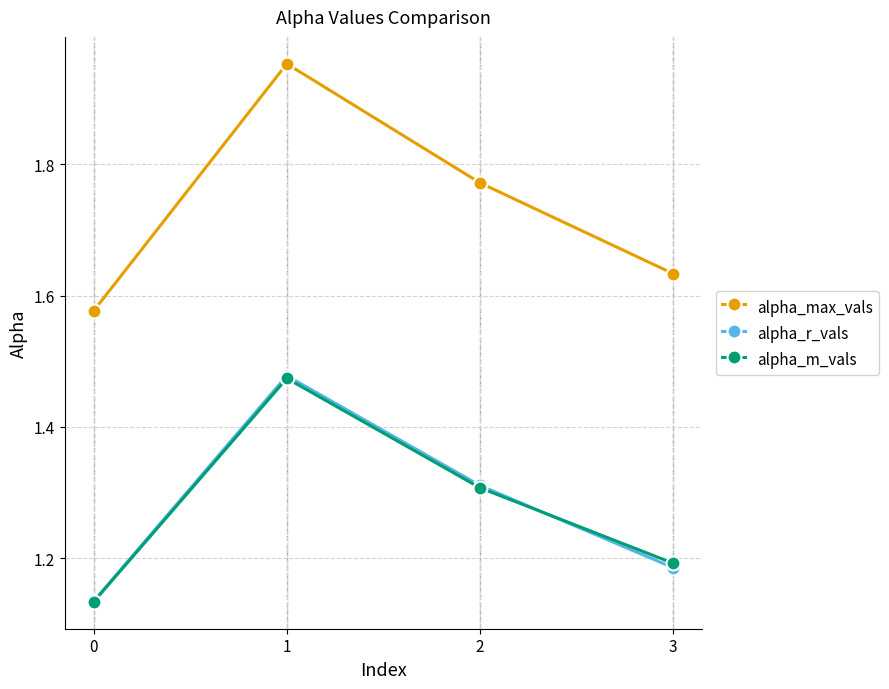

After their last crossing, which series has the higher values: alpha_m_vals or alpha_r_vals?

alpha_m_vals